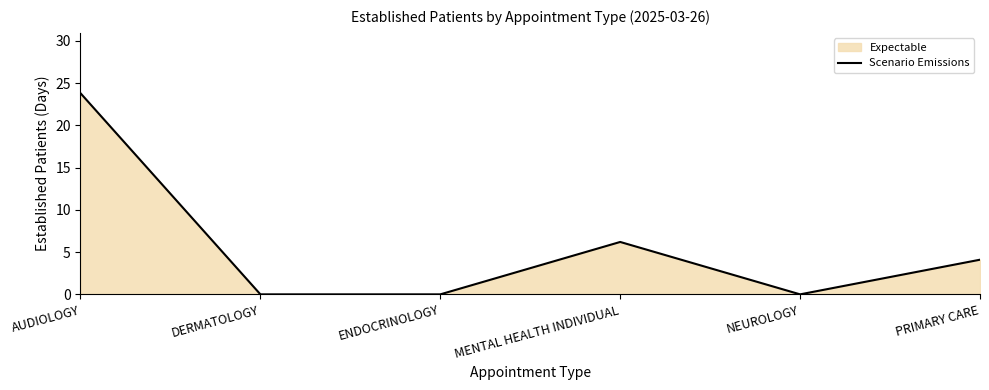

What is the difference between the maximum and minimum values?

23.8